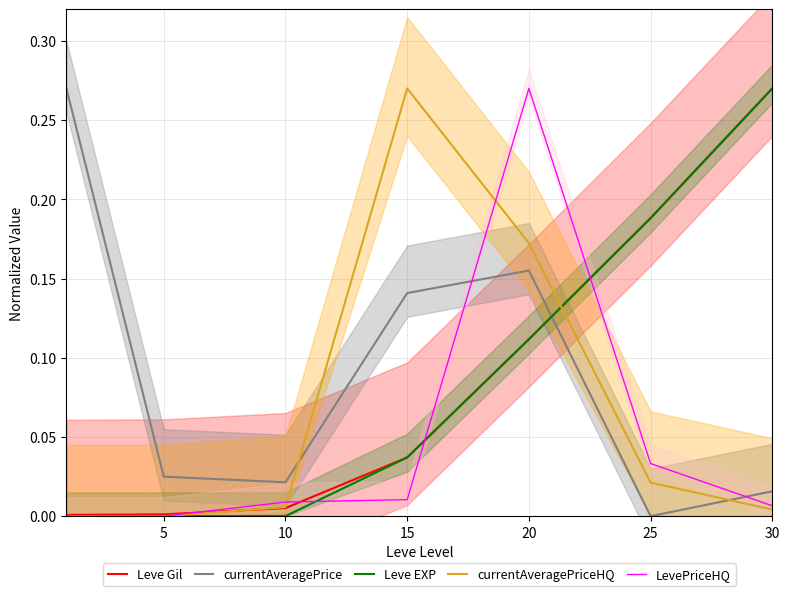

What is the greatest value displayed?

0.3